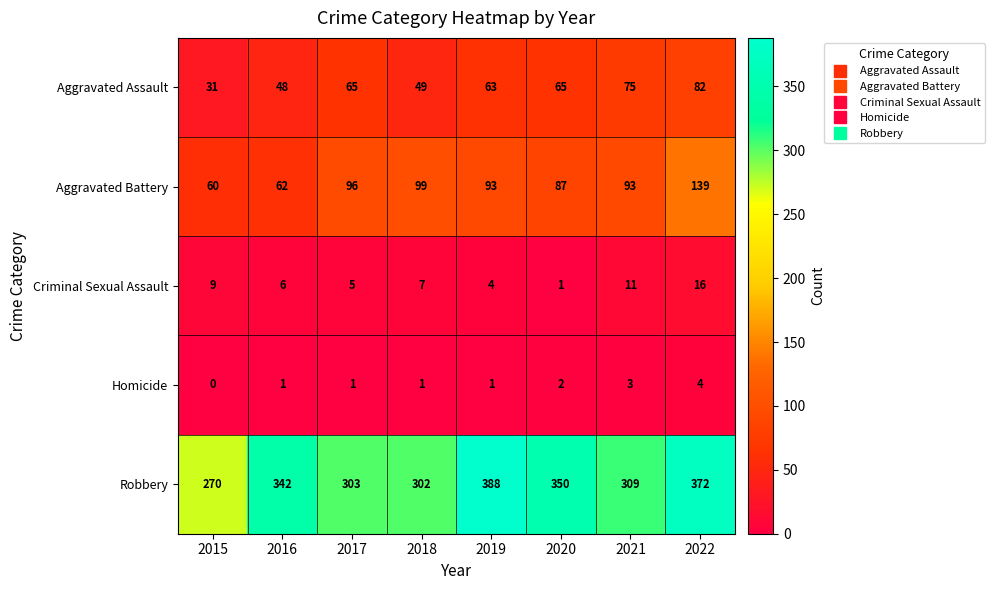

Which series has the largest total across all categories?

Robbery